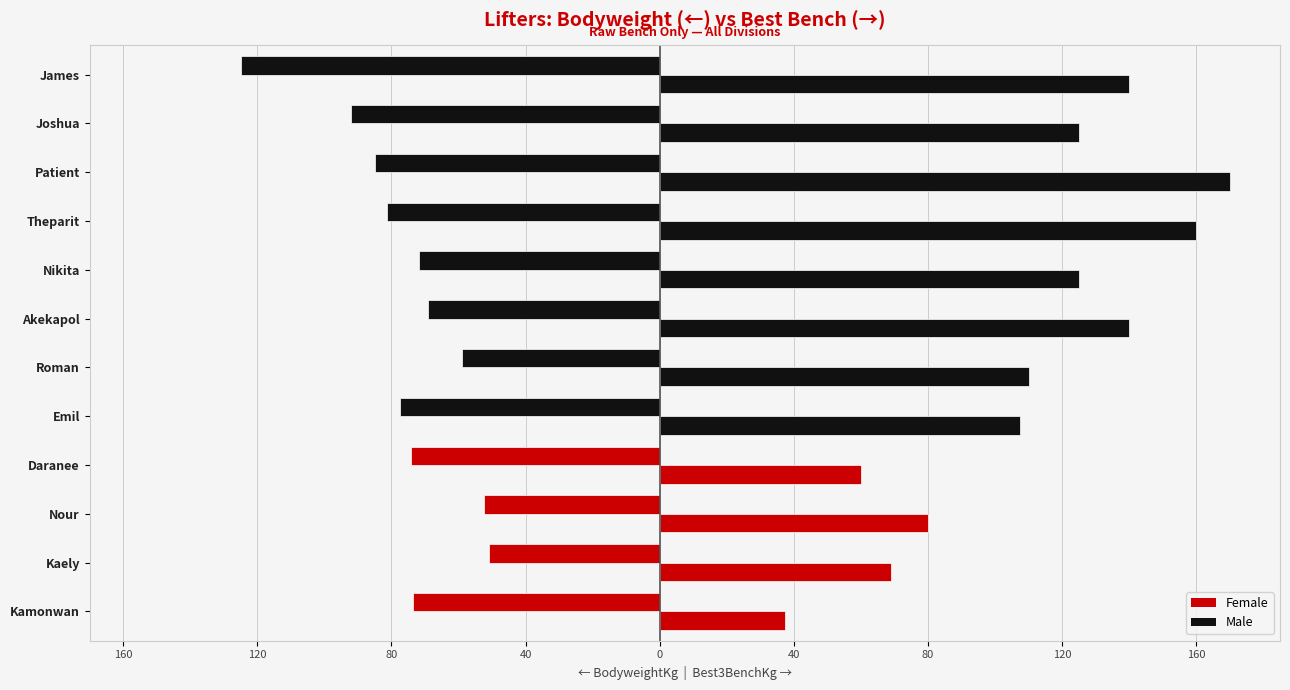

How many distinct data groups are displayed?

2